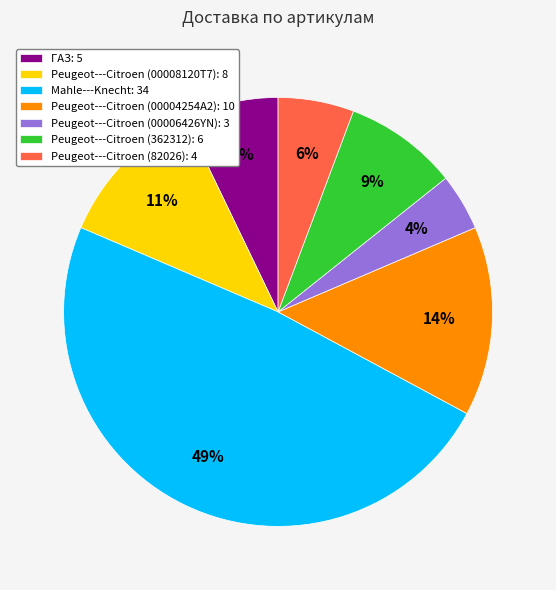

The ГАЗ slice represents 15% of the pie. True or false?

False